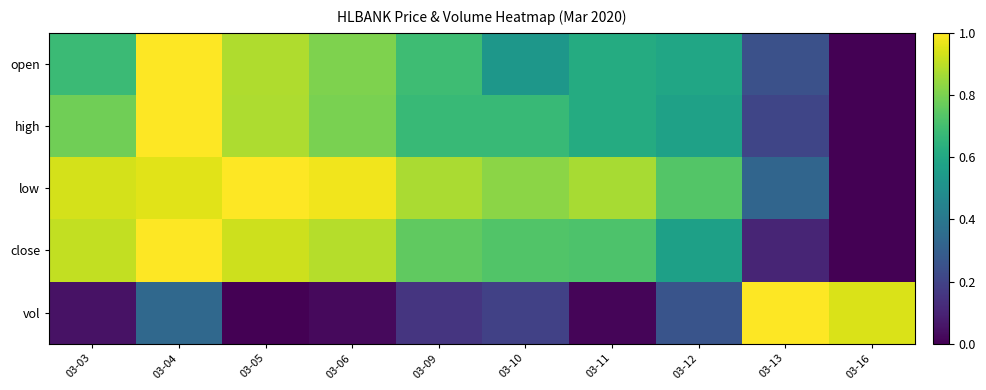

Reading left to right, extract all data points from this chart.

open: 03-03=0.7	03-04=1.0	03-05=0.9	03-06=0.8	03-09=0.7	03-10=0.5	03-11=0.6	03-12=0.6	03-13=0.2	03-16=0.0
high: 03-03=0.8	03-04=1.0	03-05=0.9	03-06=0.8	03-09=0.7	03-10=0.7	03-11=0.6	03-12=0.6	03-13=0.2	03-16=0.0
low: 03-03=0.9	03-04=1.0	03-05=1.0	03-06=1.0	03-09=0.9	03-10=0.8	03-11=0.9	03-12=0.7	03-13=0.3	03-16=0.0
close: 03-03=0.9	03-04=1.0	03-05=0.9	03-06=0.9	03-09=0.8	03-10=0.7	03-11=0.7	03-12=0.6	03-13=0.1	03-16=0.0
vol: 03-03=0.0	03-04=0.3	03-05=0.0	03-06=0.0	03-09=0.2	03-10=0.2	03-11=0.0	03-12=0.3	03-13=1.0	03-16=0.9